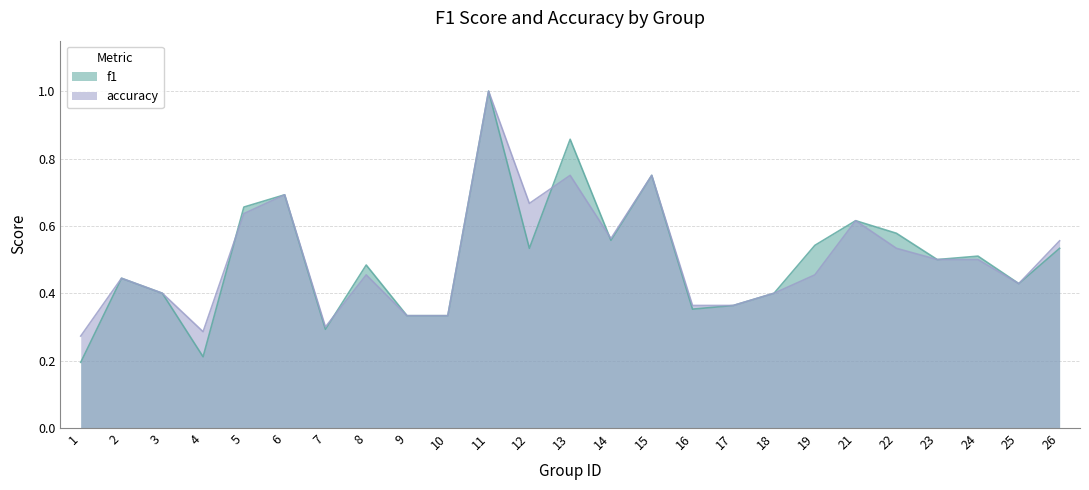

What is the average value of the accuracy series?

0.5